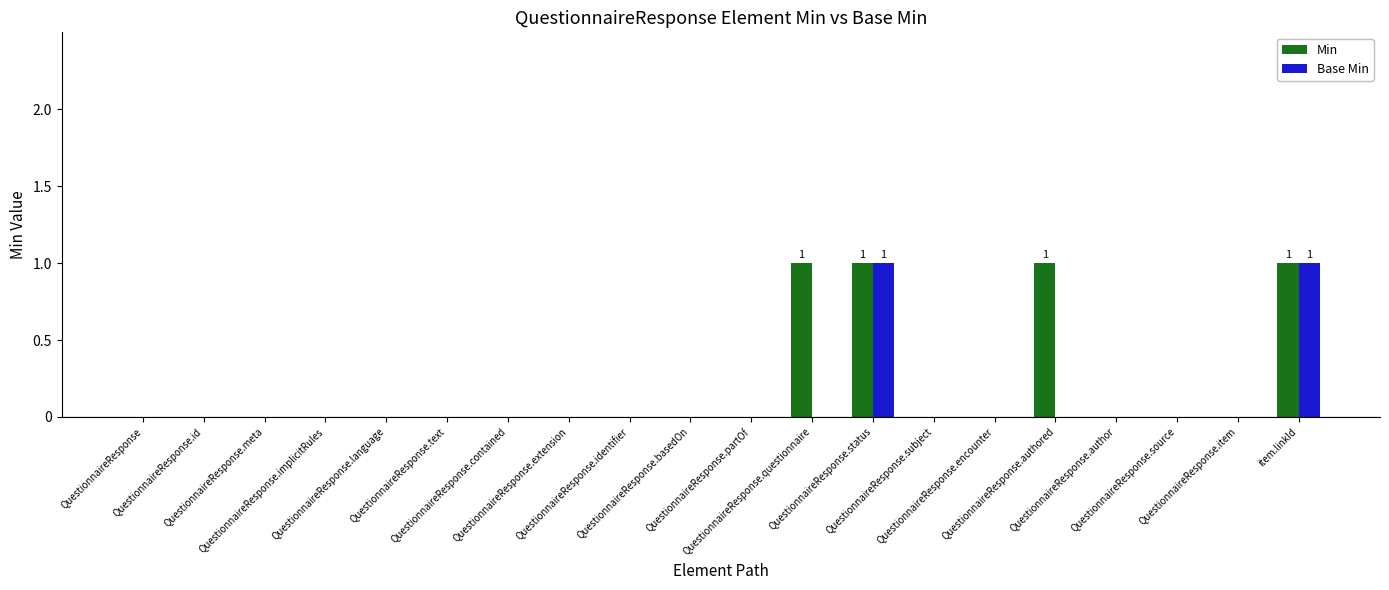

What is the sum of all Min values?

4